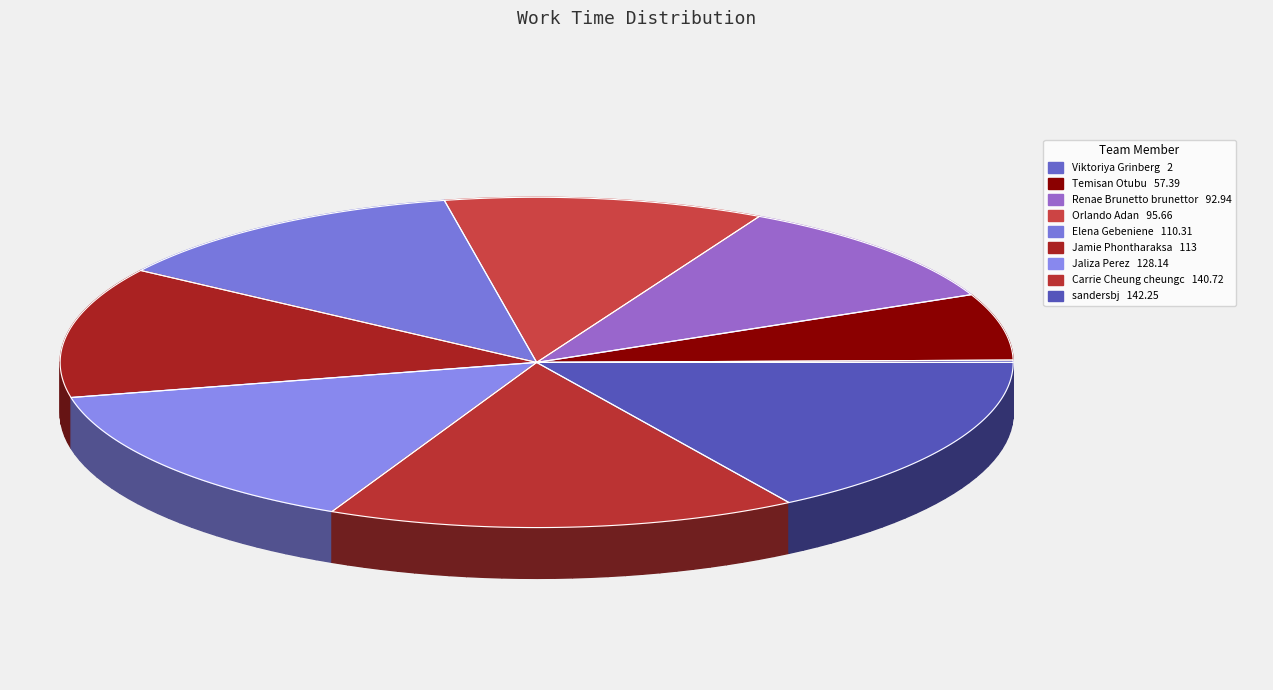

Rank the categories by value from lowest to highest.

Viktoriya Grinberg, Temisan Otubu, Renae Brunetto brunettor, Orlando Adan, Elena Gebeniene, Jamie Phontharaksa, Jaliza Perez, Carrie Cheung cheungc, sandersbj